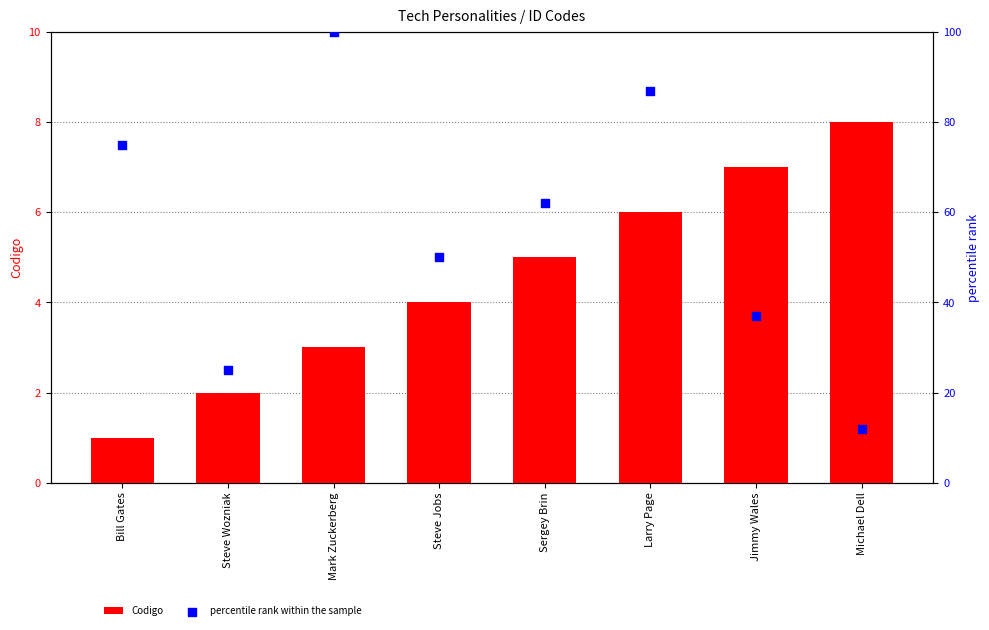

What is the total value across all series at Mark Zuckerberg?

103